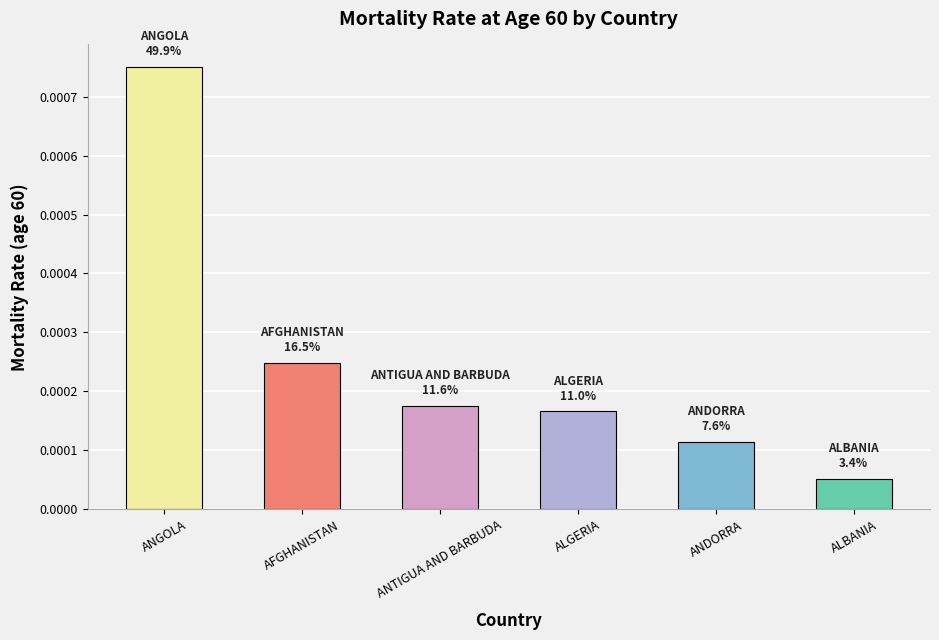

What is the label of the 4th bar from the left?

ALGERIA